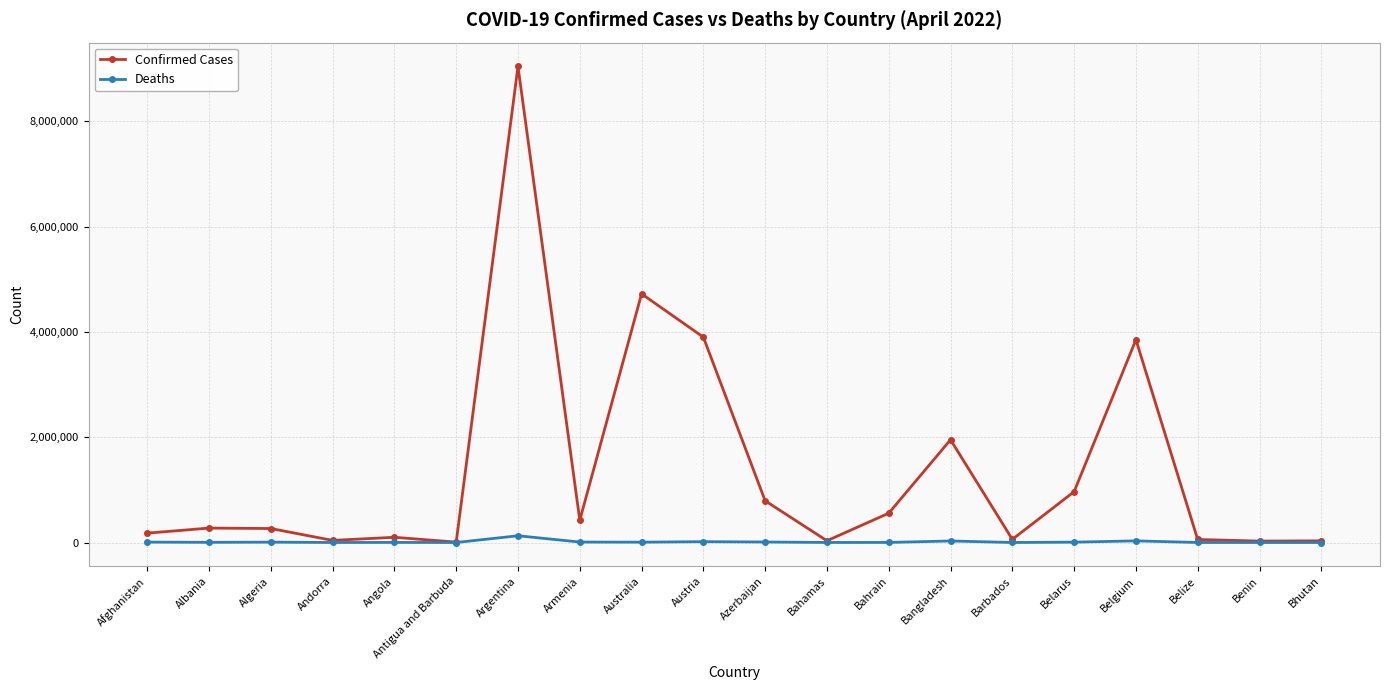

What is the highest value of the Confirmed Cases series?

9041124